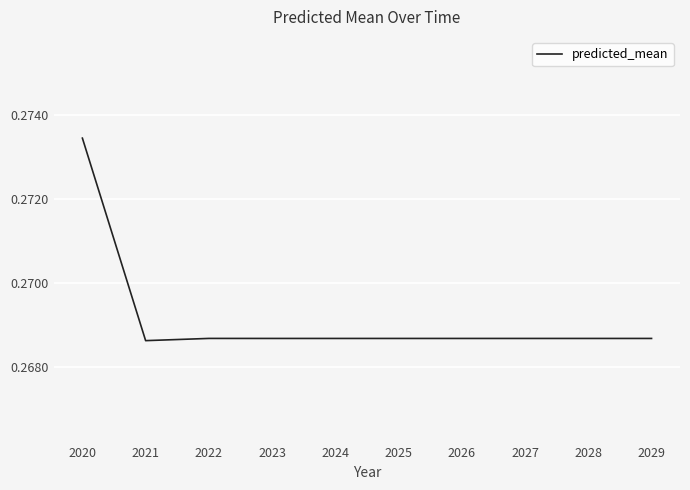

Which category has the highest value across all series?

2020